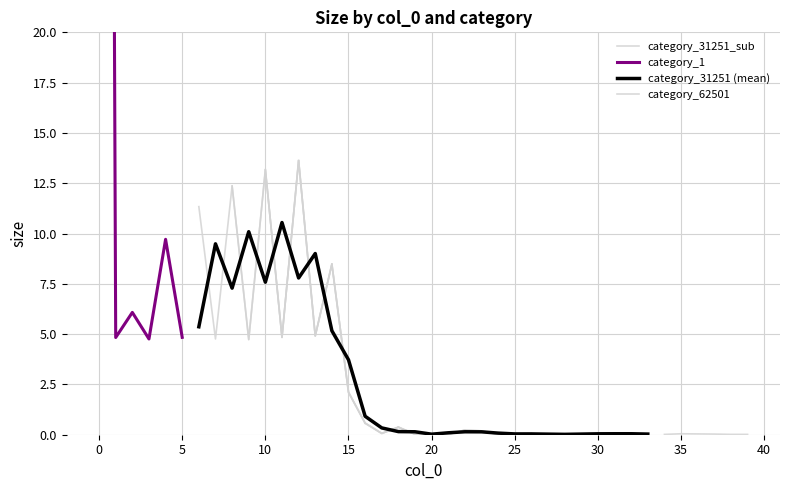

In category_62501, how many points are higher than both neighbors (excluding endpoints)?

1